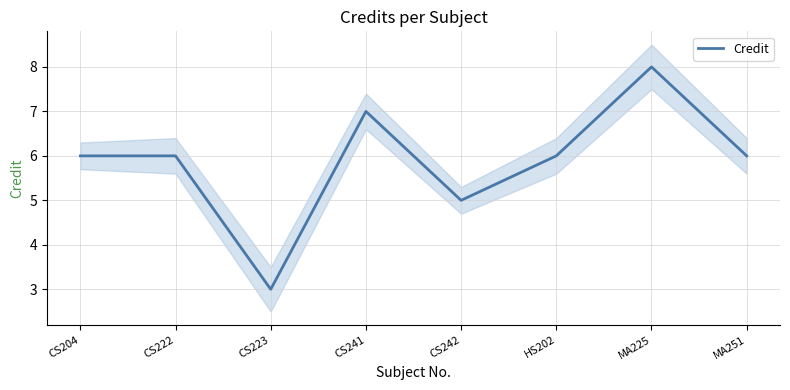

Reading left to right, what are all the values shown in this chart?

6	6	3	7	5	6	8	6